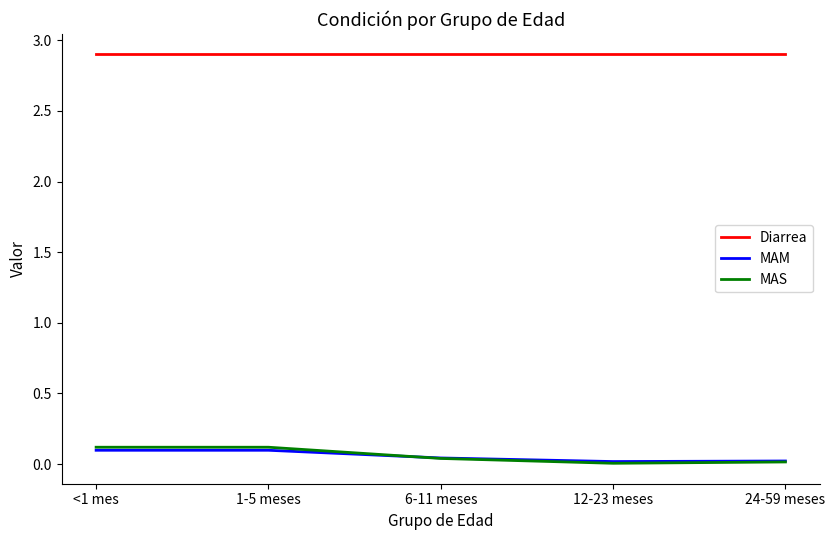

What is the highest value of the MAM series?

0.1